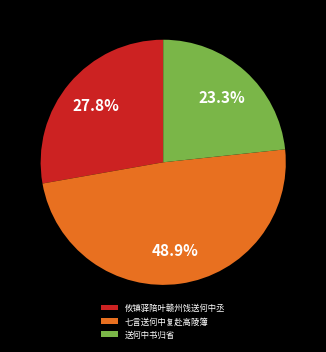

How much of the chart is everything except 送何中书归省?

76.7%